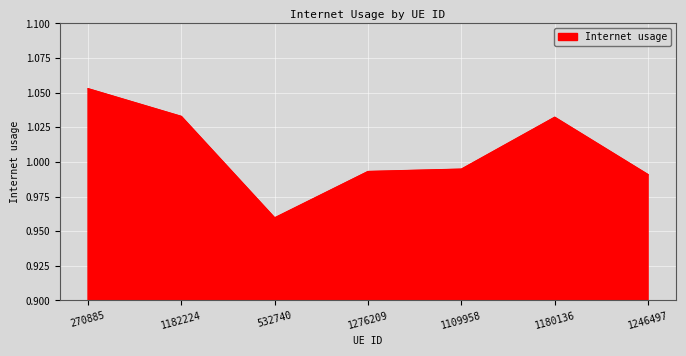

Which category has the lowest value across all series?

532740